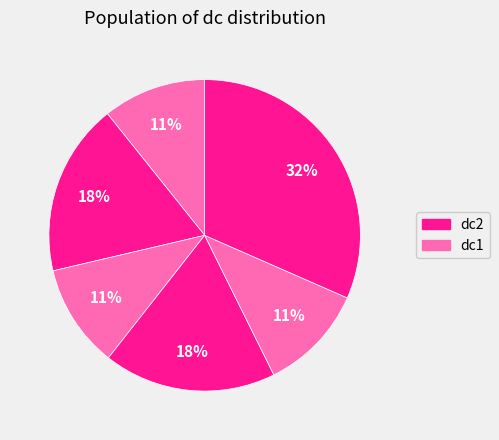

Count the number of slices in the pie.

6